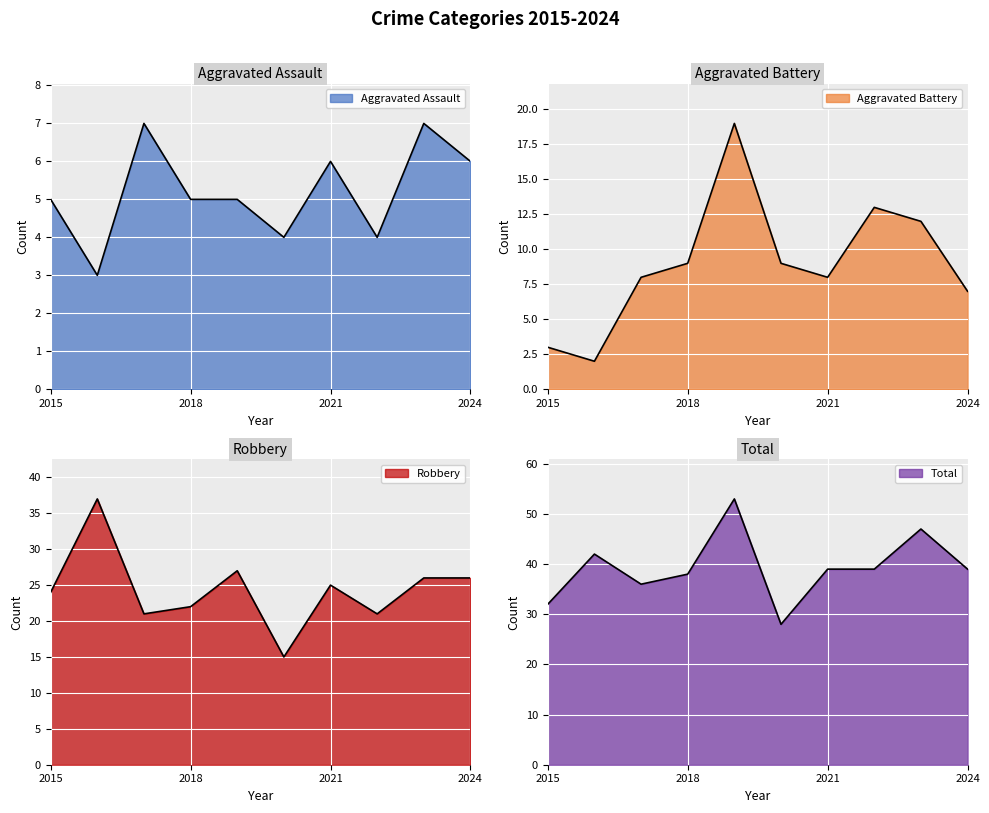

Count the Aggravated Assault values in the range 4 to 6.

7